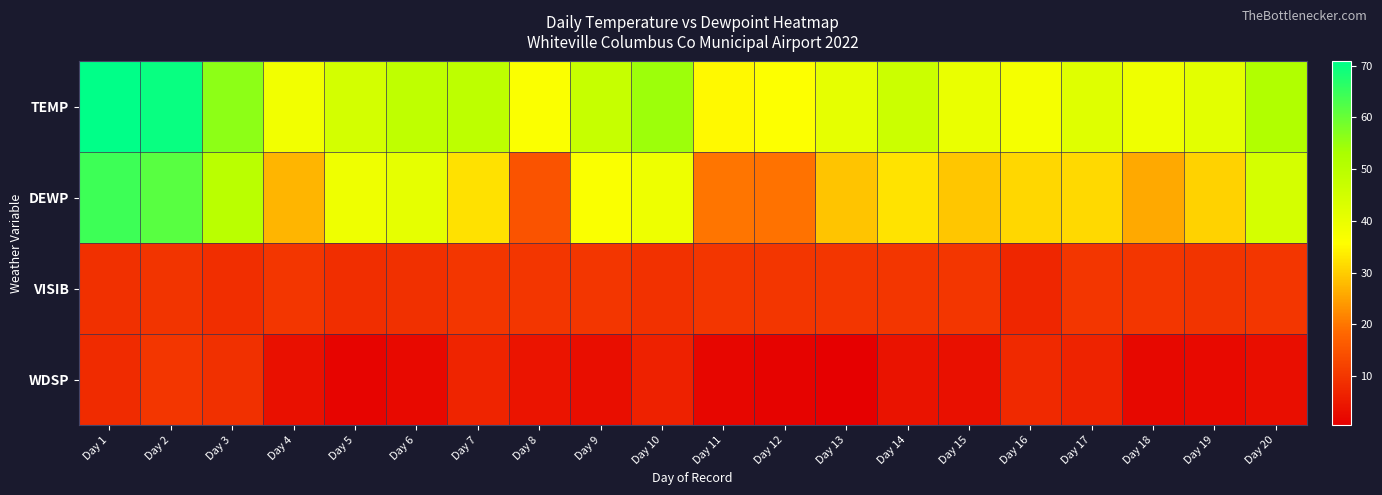

Which series has the largest total across all categories?

TEMP